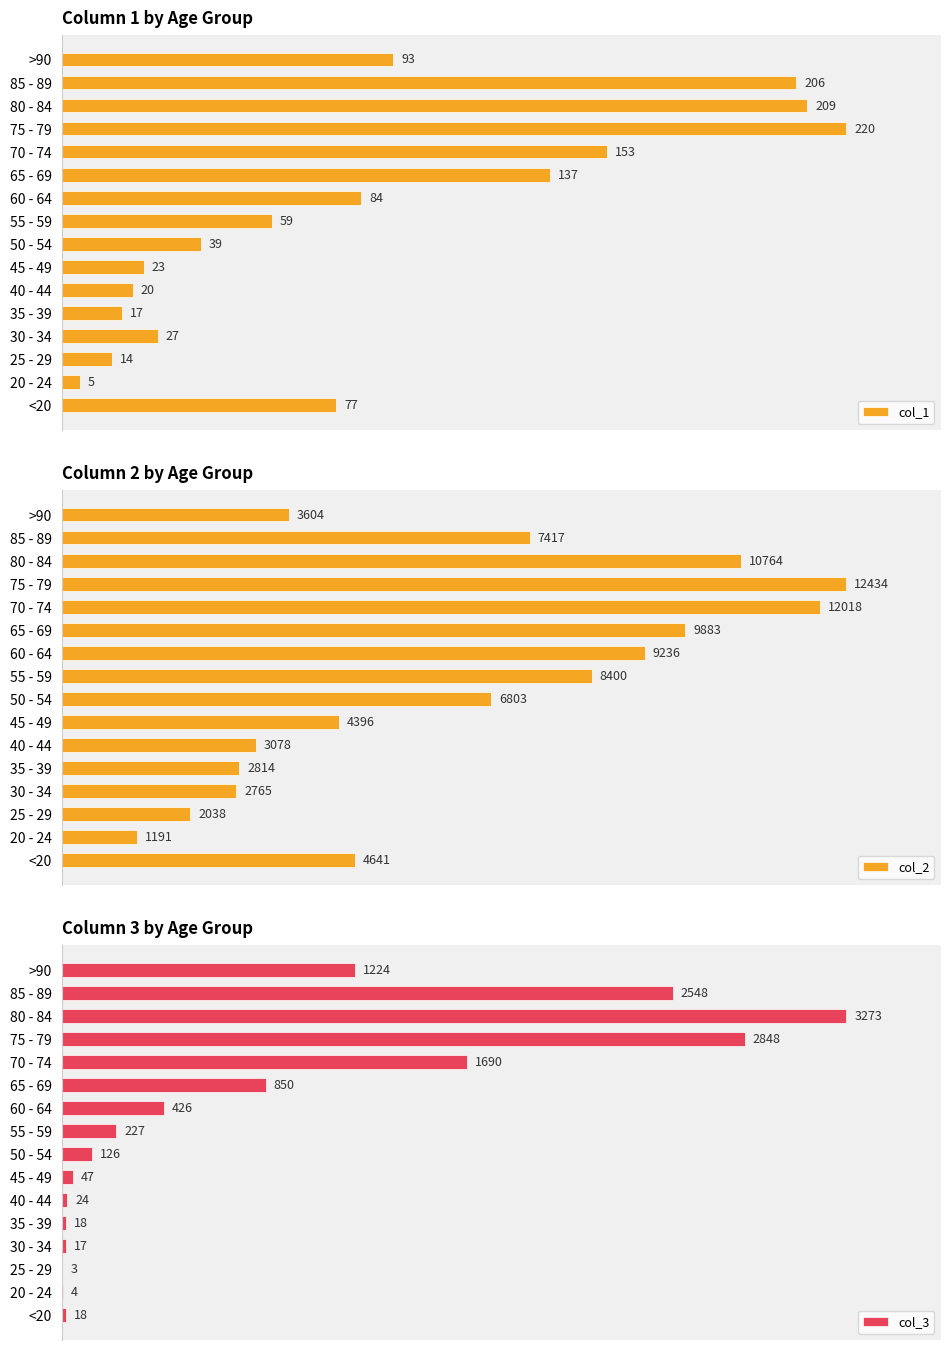

Reading left to right, extract all data points from this chart.

col_1: 77	5	14	27	17	20	23	39	59	84	137	153	220	209	206	93
col_2: 4641	1191	2038	2765	2814	3078	4396	6803	8400	9236	9883	12018	12434	10764	7417	3604
col_3: 18	4	3	17	18	24	47	126	227	426	850	1690	2848	3273	2548	1224